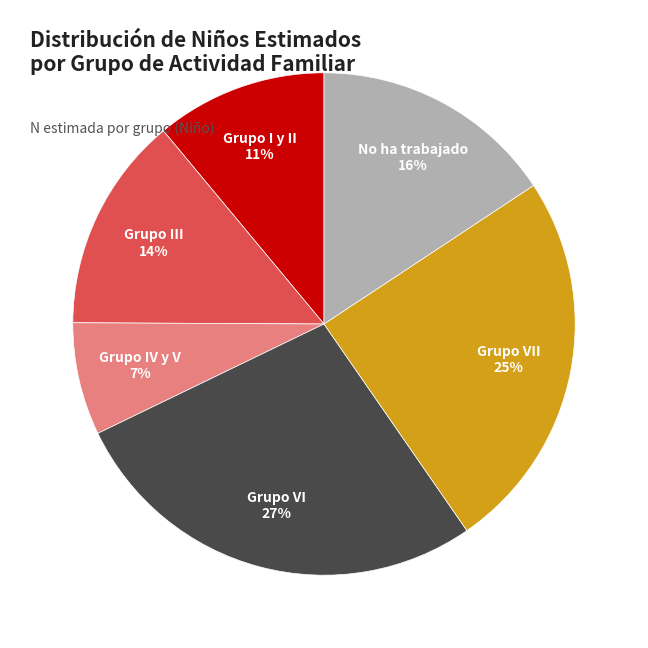

What is the largest slice in the pie chart?

Grupo VI